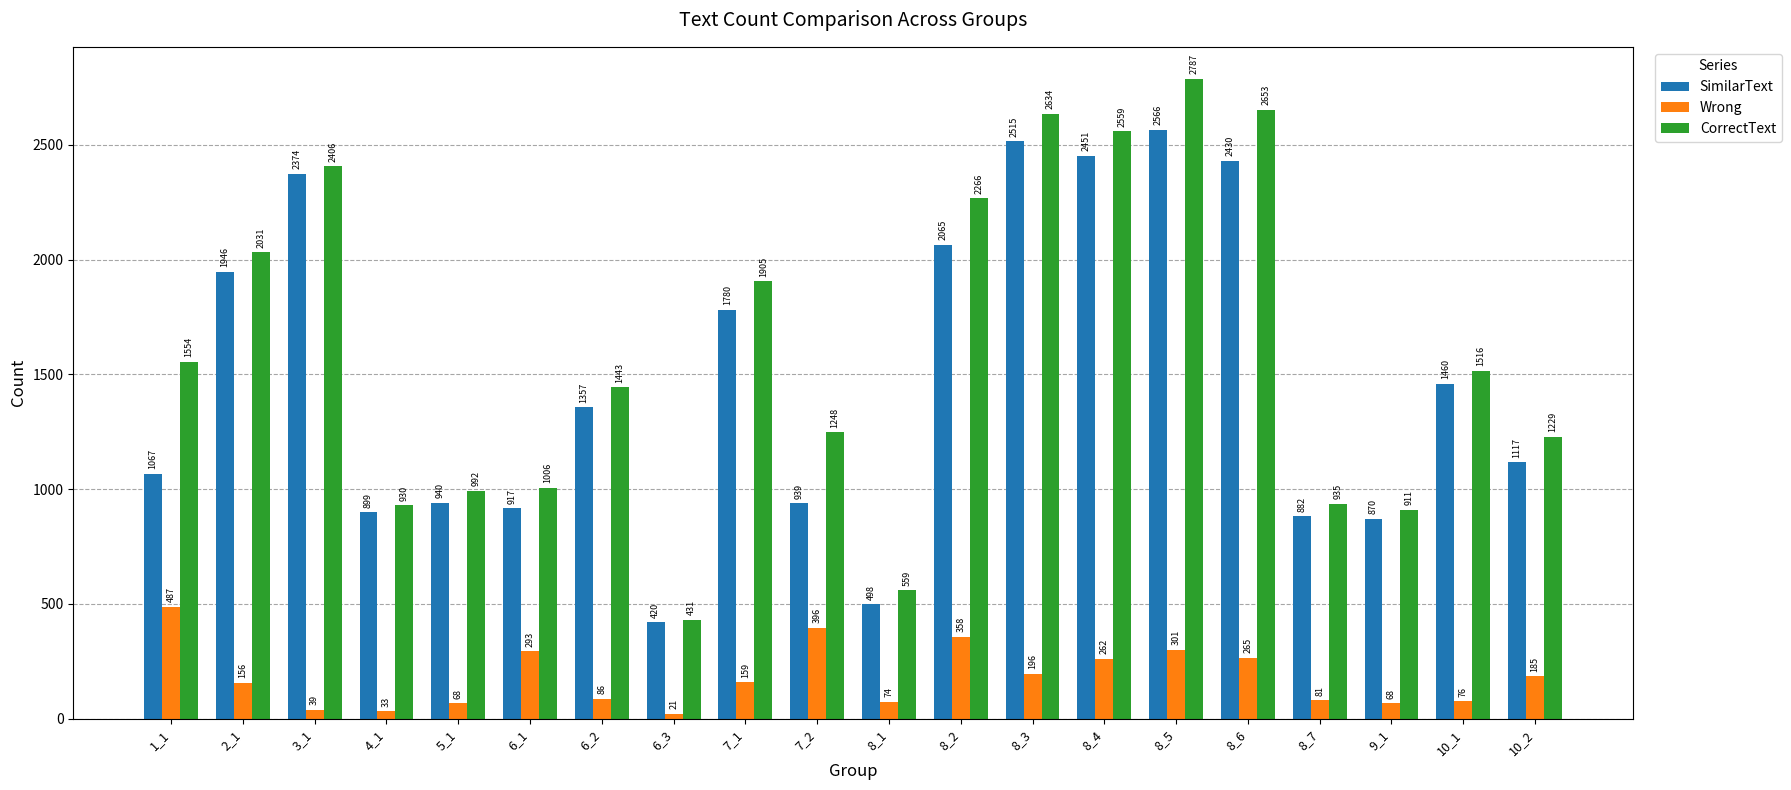

At which label is Wrong closest to 254?

8_4